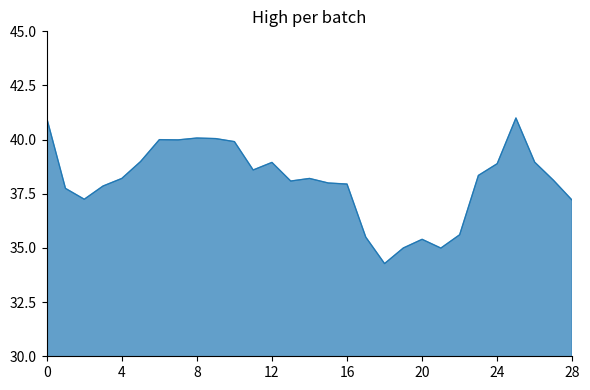

What is the difference between the maximum and minimum values?

6.7